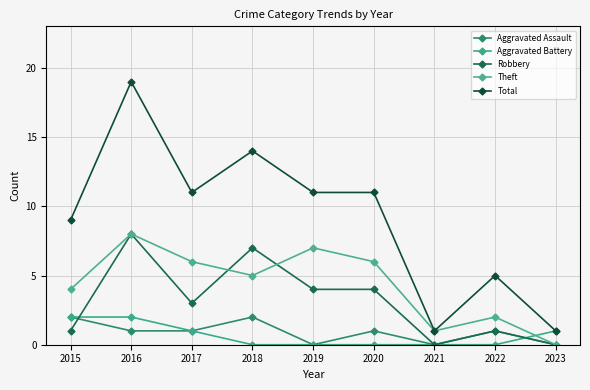

What is the approximate value of Robbery at 2016?

8